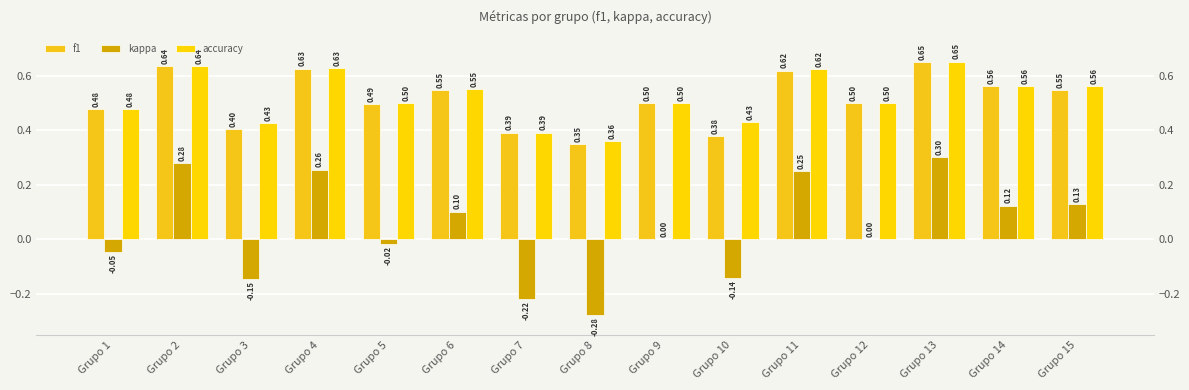

Where is kappa nearest to the value 0?

Grupo 9